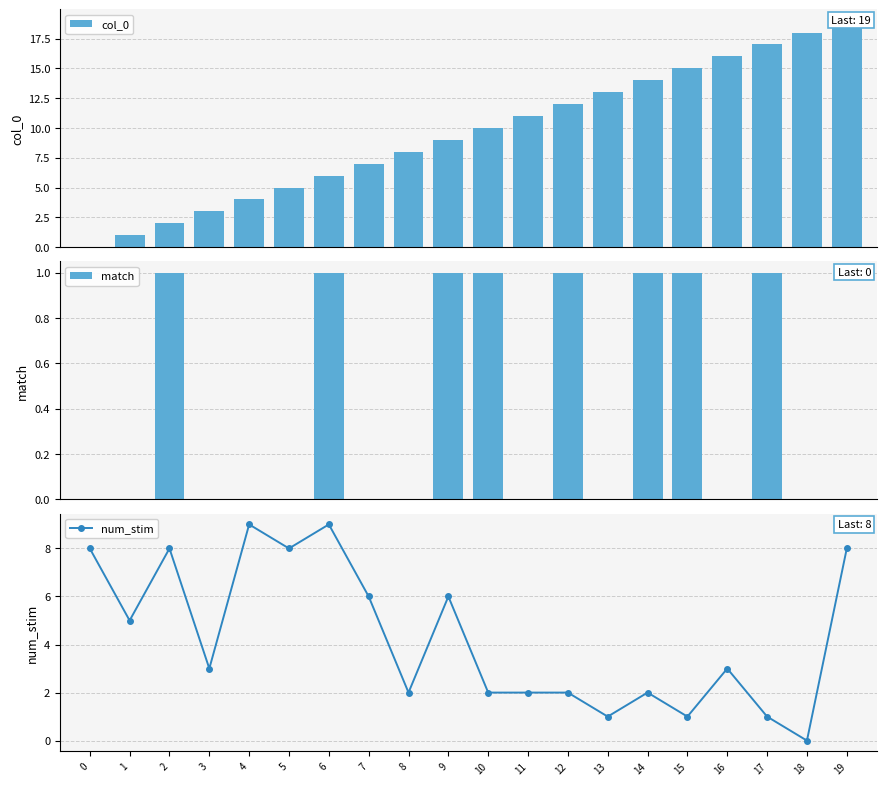

Is it true that col_0 equals 11 at 18?

False